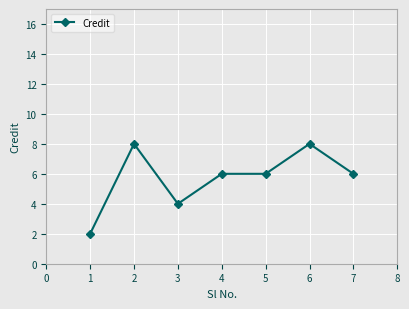

What is the difference between the maximum and minimum values?

6